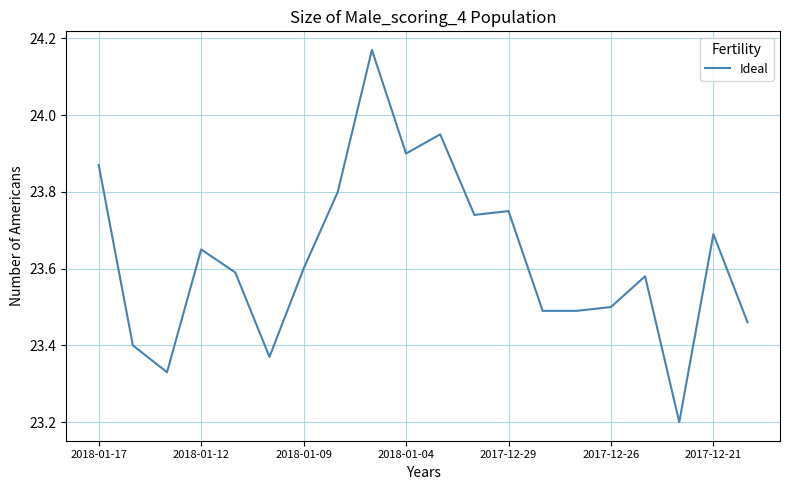

What is the difference between the maximum and minimum values?

1.0